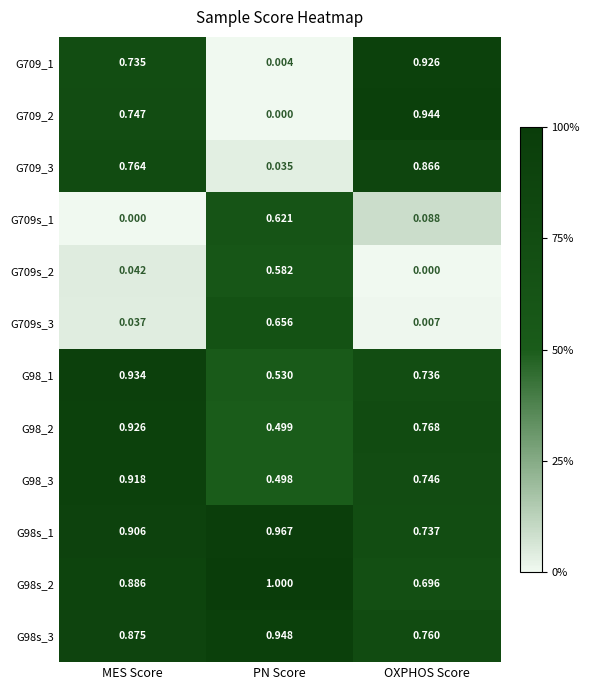

At which category is the sum across all series the highest?

MES Score